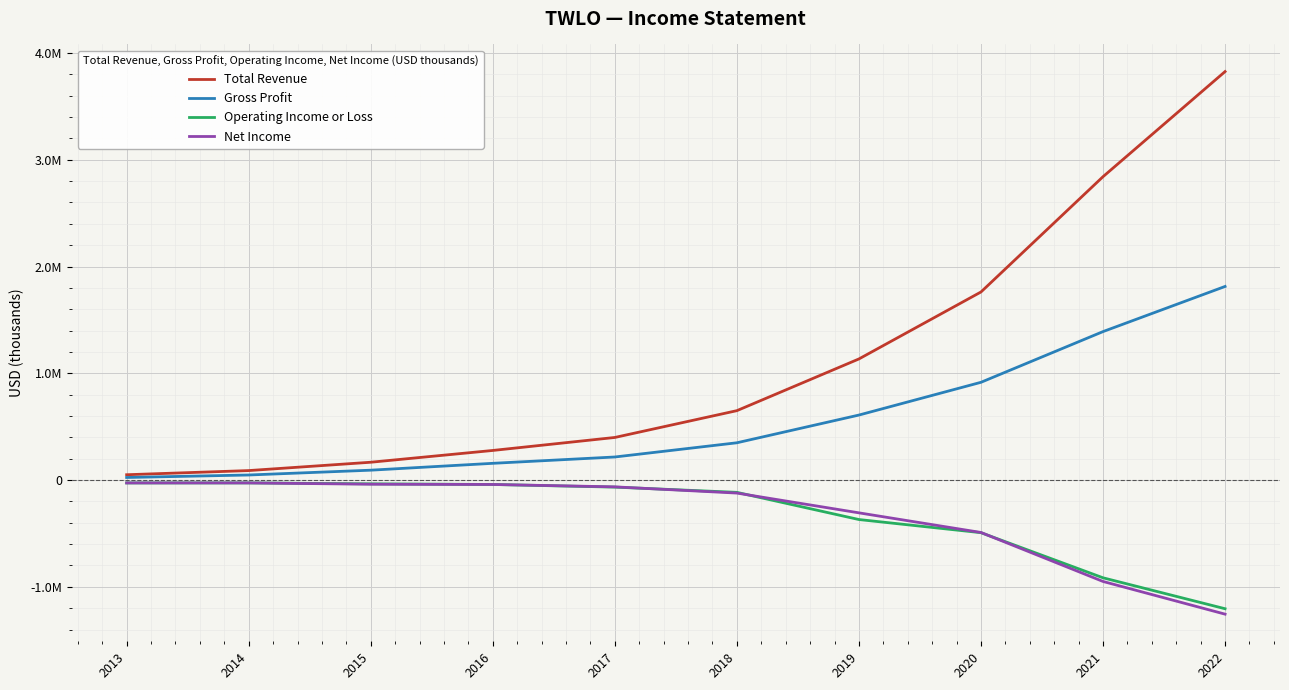

True or false: Gross Profit and Net Income intersect in this chart.

False